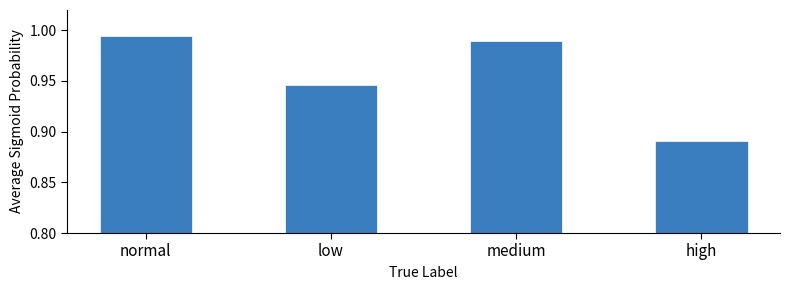

Where is the data nearest to the value 0?

high